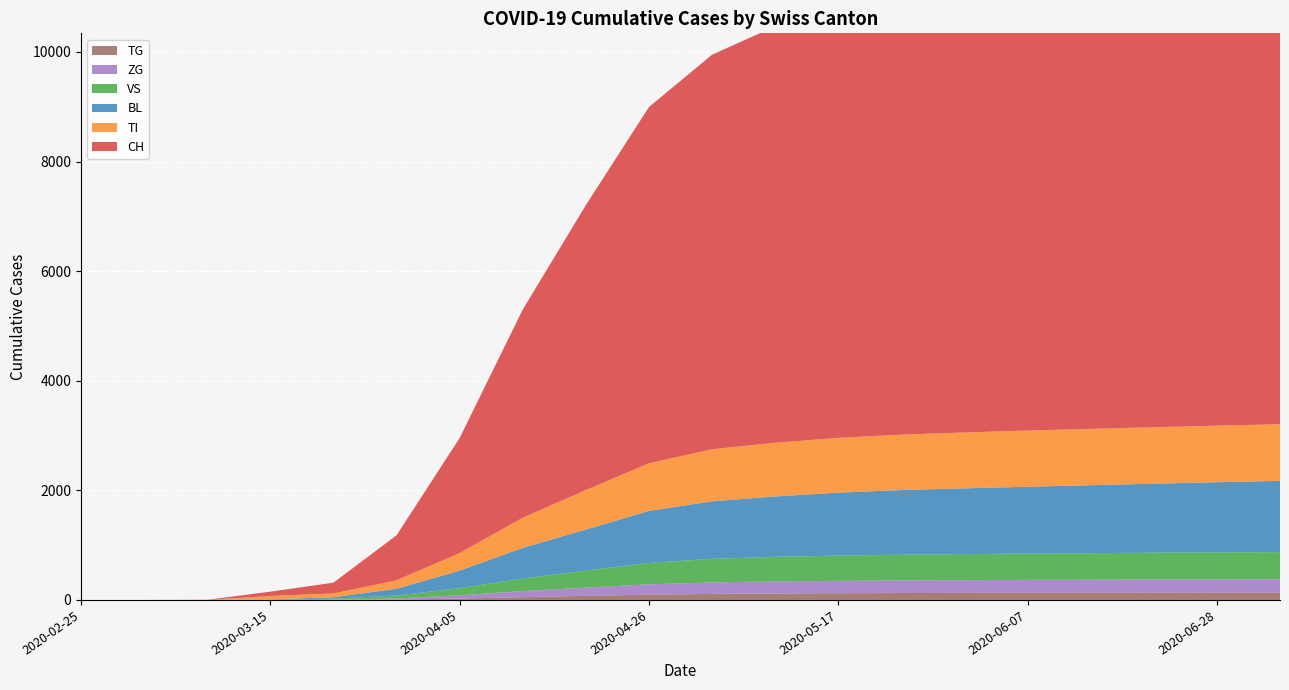

Reading right to left, transcribe all the data shown in this chart.

CH: 2020-07-05=9400	2020-06-28=9200	2020-06-21=9000	2020-06-14=8700	2020-06-07=8500	2020-05-31=8300	2020-05-24=8100	2020-05-17=7900	2020-05-10=7600	2020-05-03=7200	2020-04-26=6500	2020-04-19=5200	2020-04-12=3800	2020-04-05=2100	2020-03-29=820	2020-03-22=196	2020-03-15=79	2020-03-08=3	2020-03-01=0	2020-02-25=0
BL: 2020-07-05=1300	2020-06-28=1280	2020-06-21=1260	2020-06-14=1240	2020-06-07=1220	2020-05-31=1200	2020-05-24=1180	2020-05-17=1150	2020-05-10=1100	2020-05-03=1050	2020-04-26=950	2020-04-19=750	2020-04-12=560	2020-04-05=320	2020-03-29=123	2020-03-22=25	2020-03-15=5	2020-03-08=0	2020-03-01=0	2020-02-25=0
VS: 2020-07-05=495	2020-06-28=493	2020-06-21=490	2020-06-14=485	2020-06-07=480	2020-05-31=475	2020-05-24=470	2020-05-17=460	2020-05-10=450	2020-05-03=430	2020-04-26=390	2020-04-19=310	2020-04-12=230	2020-04-05=130	2020-03-29=54	2020-03-22=19	2020-03-15=6	2020-03-08=0	2020-03-01=0	2020-02-25=0
ZG: 2020-07-05=244	2020-06-28=242	2020-06-21=240	2020-06-14=238	2020-06-07=236	2020-05-31=233	2020-05-24=230	2020-05-17=225	2020-05-10=220	2020-05-03=210	2020-04-26=190	2020-04-19=150	2020-04-12=110	2020-04-05=60	2020-03-29=21	2020-03-22=5	2020-03-15=0	2020-03-08=0	2020-03-01=0	2020-02-25=0
TI: 2020-07-05=1034	2020-06-28=1032	2020-06-21=1030	2020-06-14=1028	2020-06-07=1025	2020-05-31=1020	2020-05-24=1010	2020-05-17=1000	2020-05-10=980	2020-05-03=950	2020-04-26=870	2020-04-19=720	2020-04-12=550	2020-04-05=320	2020-03-29=155	2020-03-22=70	2020-03-15=61	2020-03-08=0	2020-03-01=0	2020-02-25=0
TG: 2020-07-05=134	2020-06-28=133	2020-06-21=132	2020-06-14=131	2020-06-07=130	2020-05-31=128	2020-05-24=126	2020-05-17=123	2020-05-10=118	2020-05-03=110	2020-04-26=95	2020-04-19=75	2020-04-12=50	2020-04-05=25	2020-03-29=6	2020-03-22=0	2020-03-15=0	2020-03-08=0	2020-03-01=0	2020-02-25=0